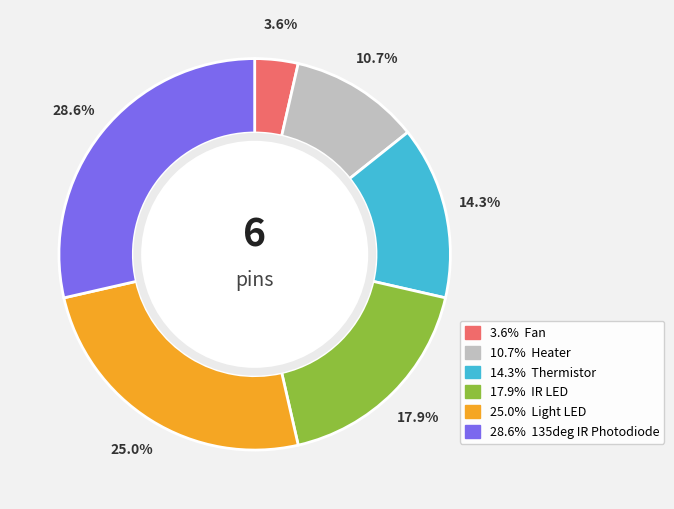

Is there a majority slice in this chart?

No